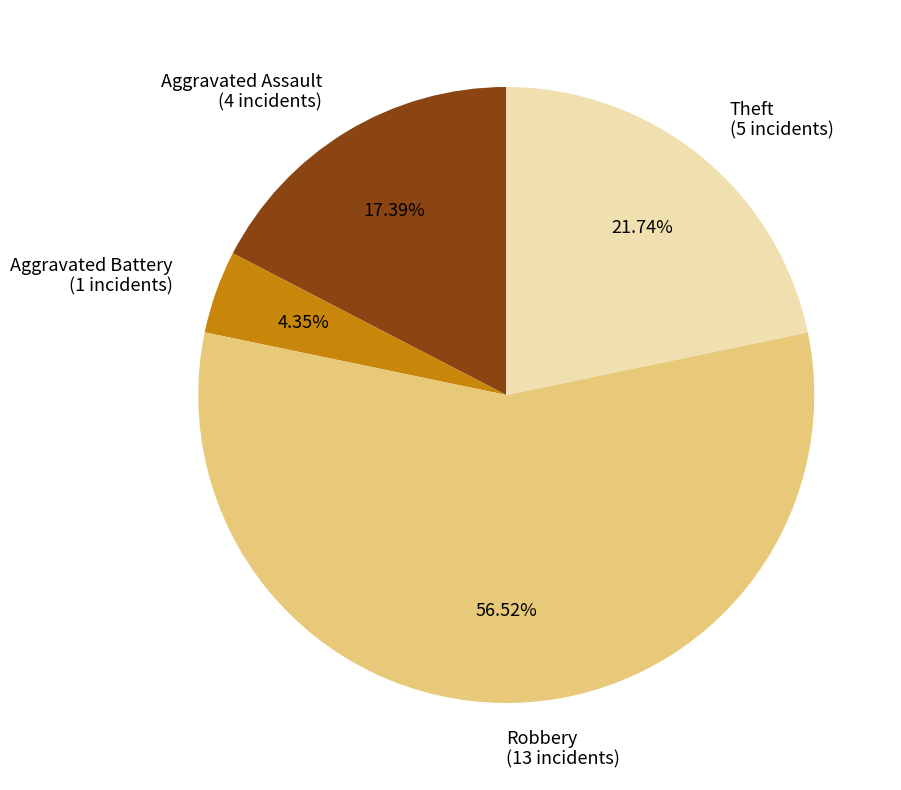

Which category has the biggest portion of the pie?

Robbery (13 incidents)